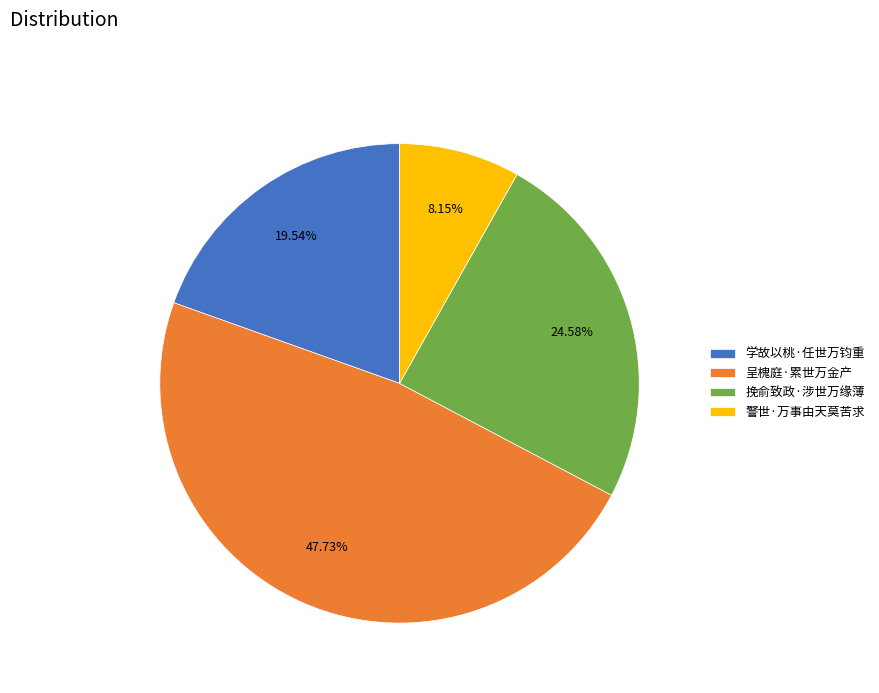

What percentage is the 警世·万事由天莫苦求 slice, to the nearest percent?

8%